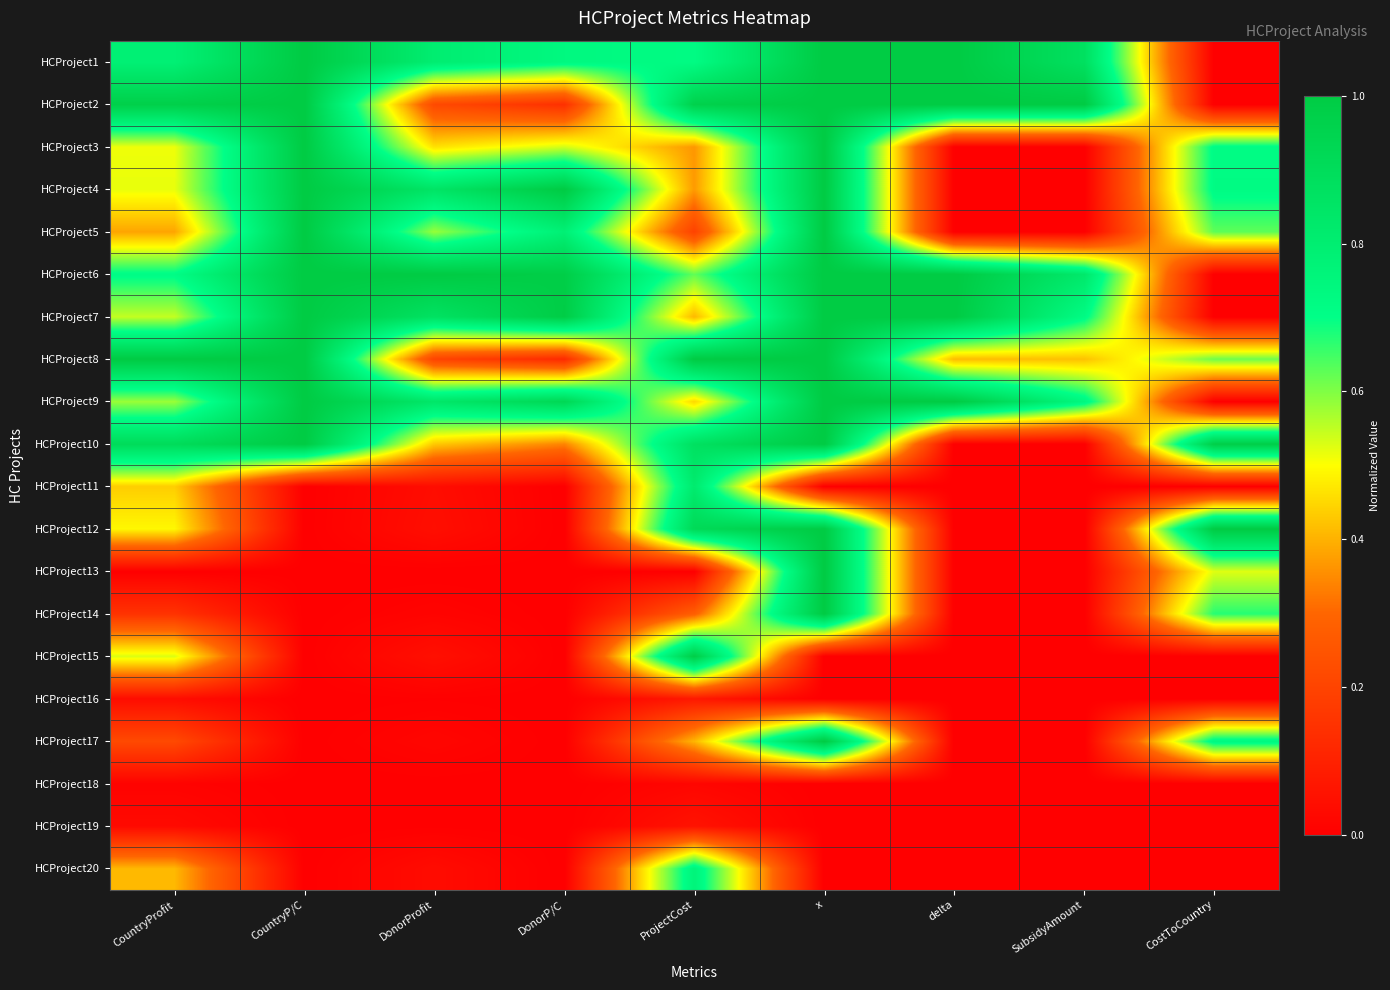

Rank the series by their maximum value, from highest to lowest.

HCProject1, HCProject2, HCProject3, HCProject4, HCProject5, HCProject6, HCProject7, HCProject8, HCProject9, HCProject10, HCProject12, HCProject13, HCProject14, HCProject17, HCProject15, HCProject11, HCProject20, HCProject16, HCProject19, HCProject18